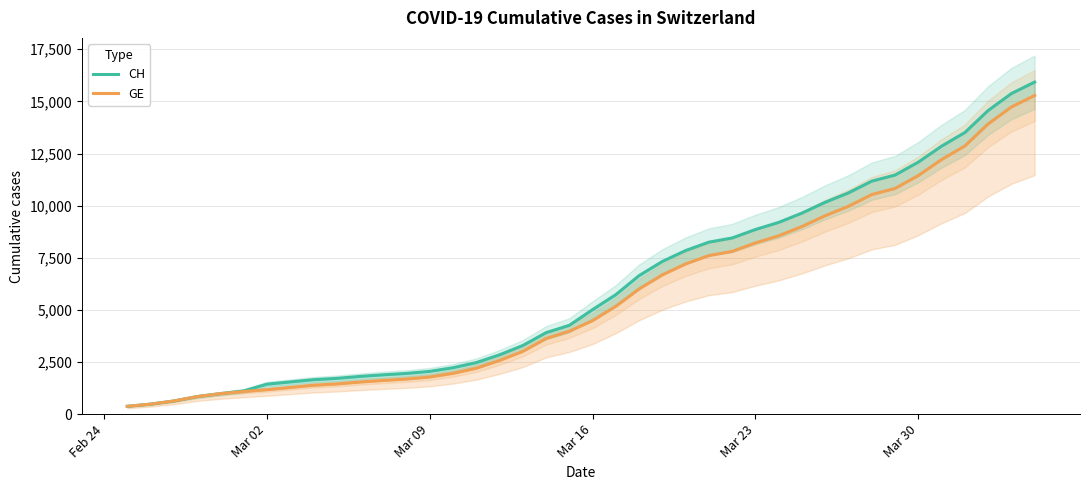

Reading left to right, list all the values displayed in this chart.

CH: 375	479	630	840	981	1113	1436	1544	1652	1715	1809	1885	1952	2051	2226	2472	2845	3291	3908	4259	5012	5731	6644	7323	7847	8249	8449	8855	9196	9642	10162	10613	11175	11467	12086	12852	13505	14561	15375	15926
GE: 375	479	630	840	981	1083	1171	1278	1384	1447	1538	1614	1681	1780	1955	2201	2574	3010	3627	3978	4485	5174	6002	6681	7205	7607	7807	8213	8554	9000	9520	9971	10533	10825	11444	12210	12863	13919	14733	15284